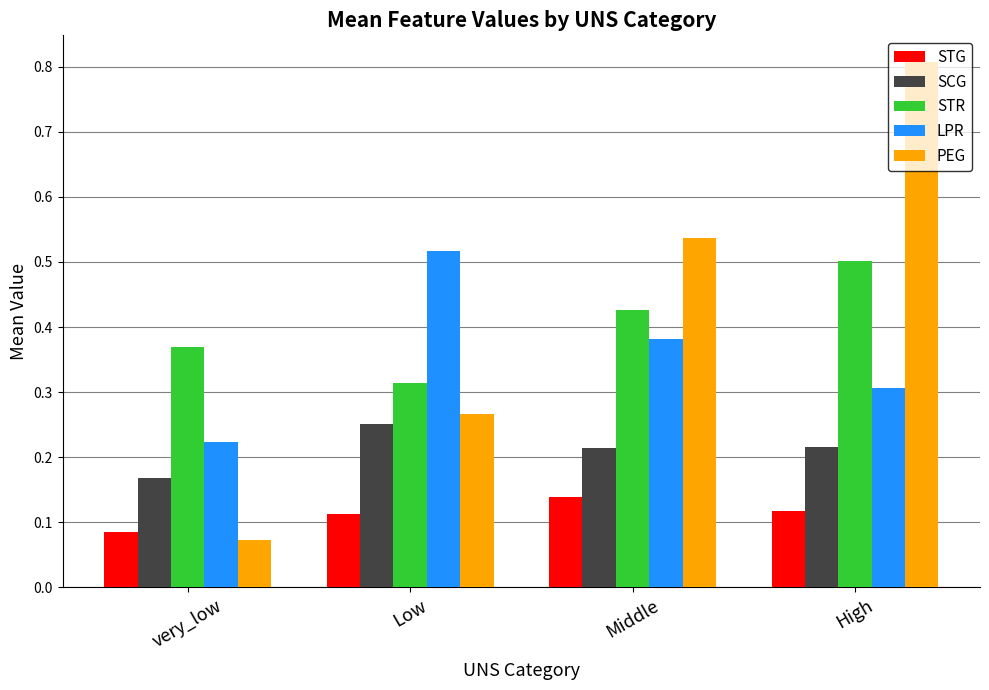

Which series has the largest range (max minus min)?

PEG